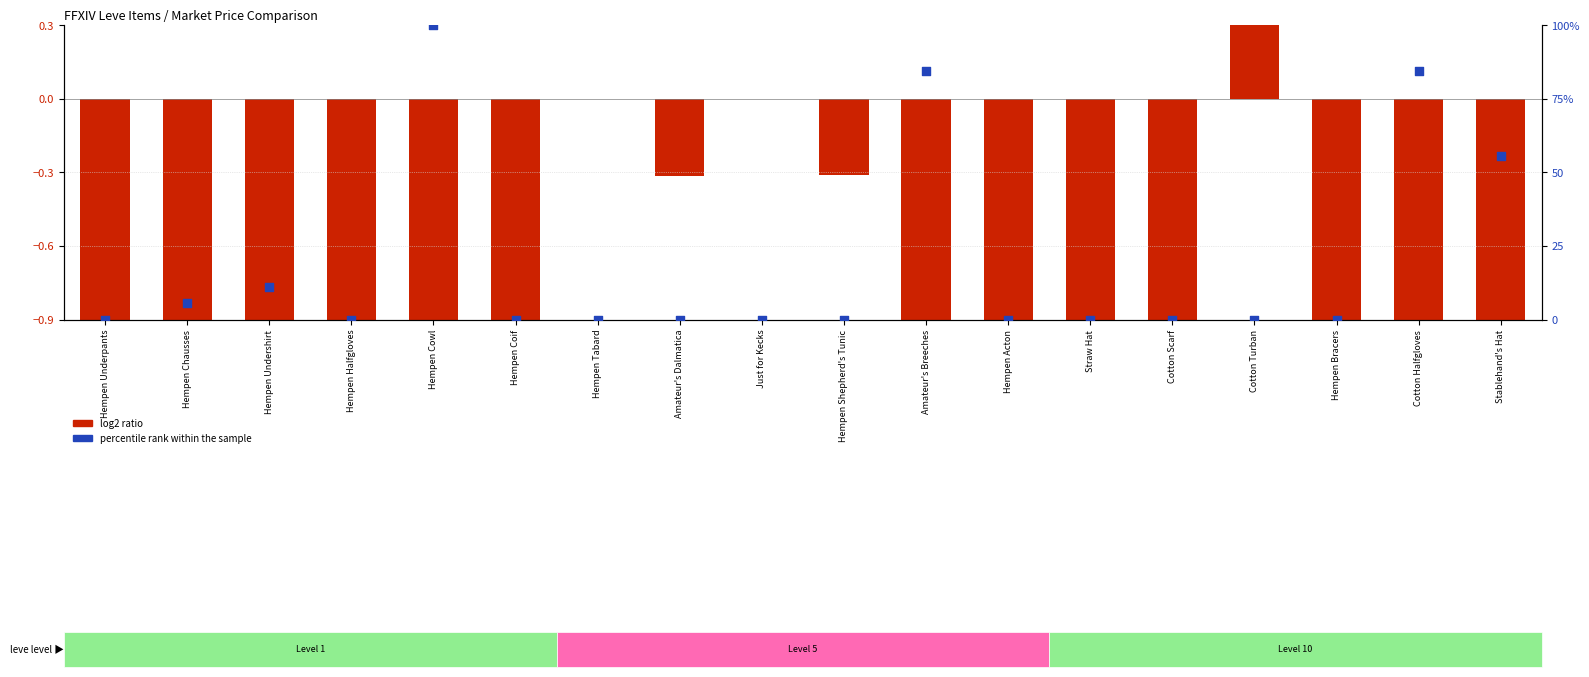

What are all the series names shown in the legend?

log2 ratio, percentile rank within the sample